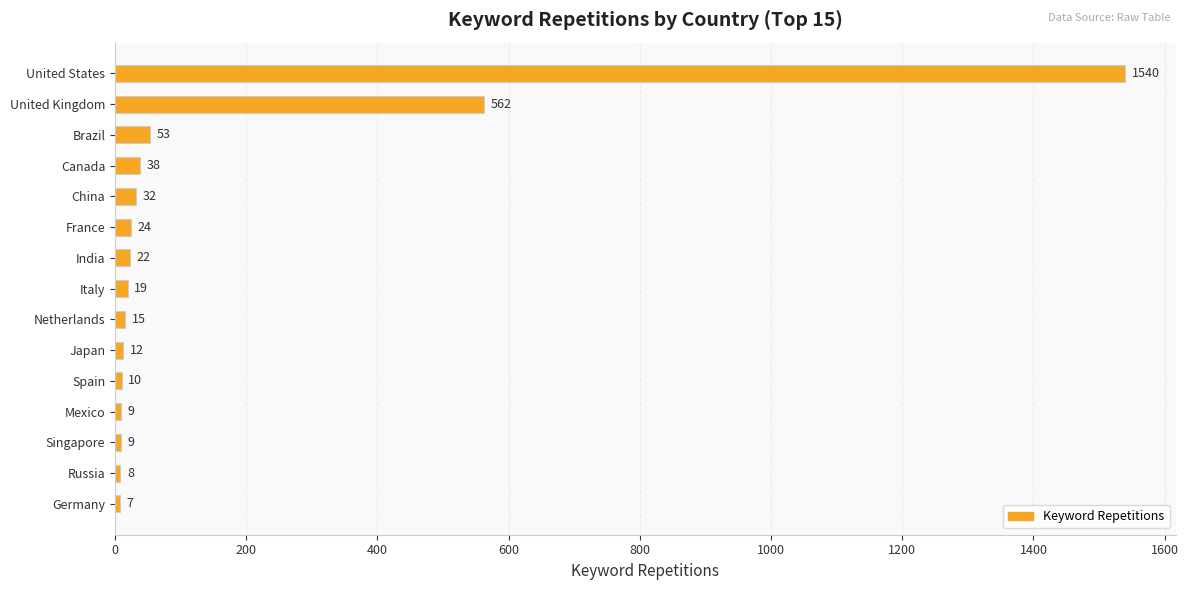

What is the sum of all values?

2360